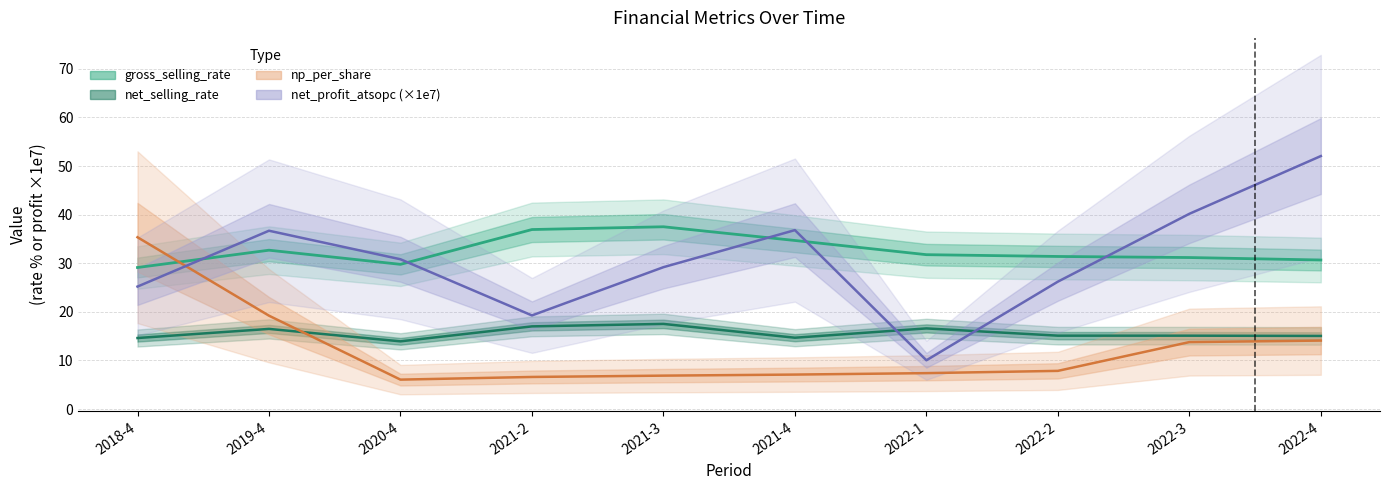

True or false: gross_selling_rate and net_selling_rate intersect in this chart.

False